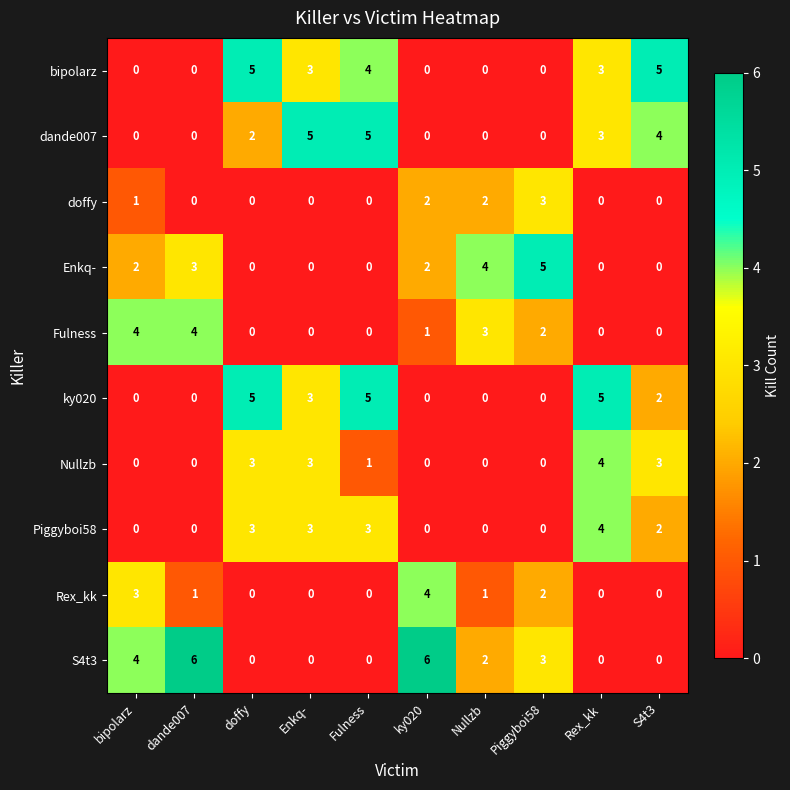

Which series has the largest total across all categories?

S4t3